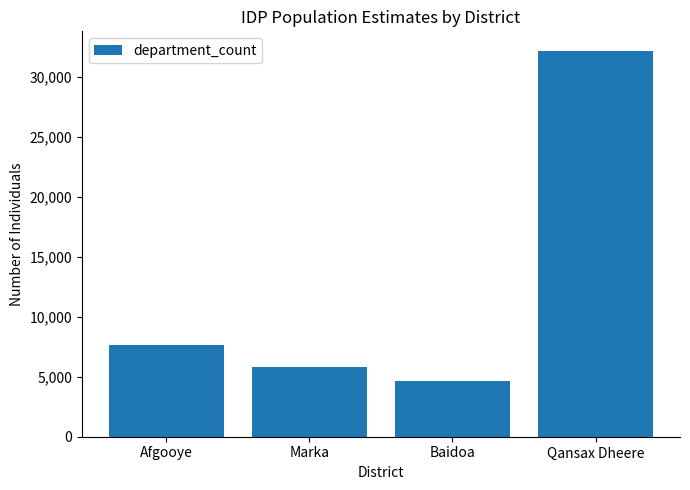

What is the difference between the values at Afgooye and Marka?

1850